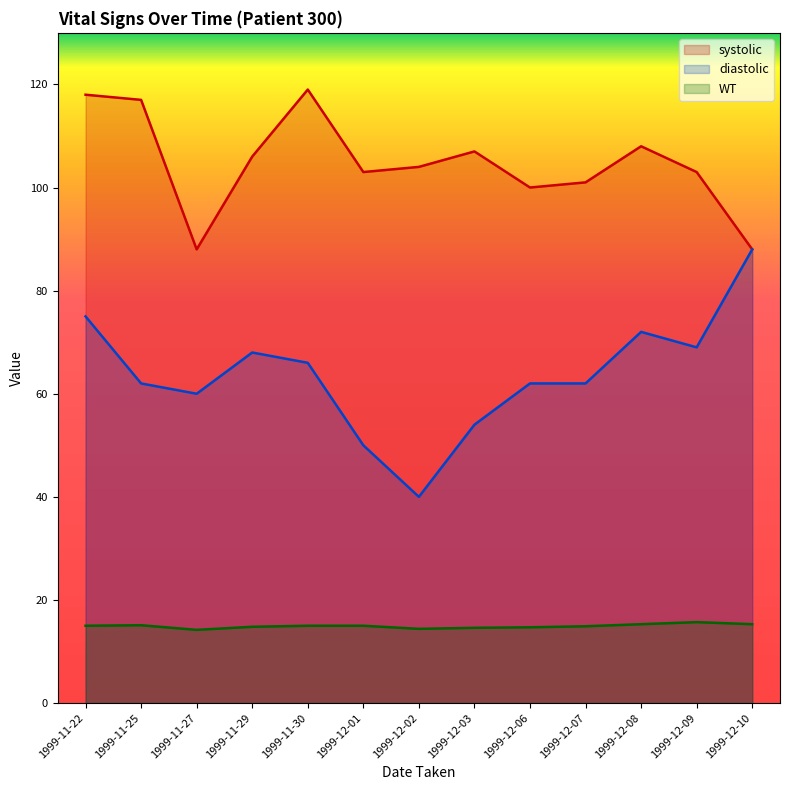

Reading left to right, list all the values displayed in this chart.

systolic: 1999-11-22=118.0	1999-11-25=117.0	1999-11-27=88.0	1999-11-29=106.0	1999-11-30=119.0	1999-12-01=103.0	1999-12-02=104.0	1999-12-03=107.0	1999-12-06=100.0	1999-12-07=101.0	1999-12-08=108.0	1999-12-09=103.0	1999-12-10=88.0
diastolic: 1999-11-22=75.0	1999-11-25=62.0	1999-11-27=60.0	1999-11-29=68.0	1999-11-30=66.0	1999-12-01=50.0	1999-12-02=40.0	1999-12-03=54.0	1999-12-06=62.0	1999-12-07=62.0	1999-12-08=72.0	1999-12-09=69.0	1999-12-10=88.0
WT: 1999-11-22=15.0	1999-11-25=15.1	1999-11-27=14.2	1999-11-29=14.8	1999-11-30=15.0	1999-12-01=15.0	1999-12-02=14.4	1999-12-03=14.6	1999-12-06=14.7	1999-12-07=14.9	1999-12-08=15.3	1999-12-09=15.7	1999-12-10=15.3